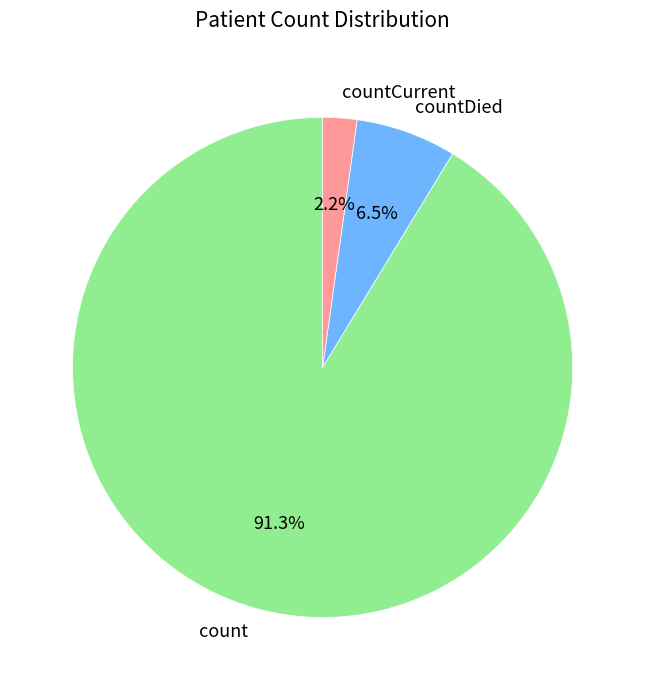

How many slices are in this pie chart?

3